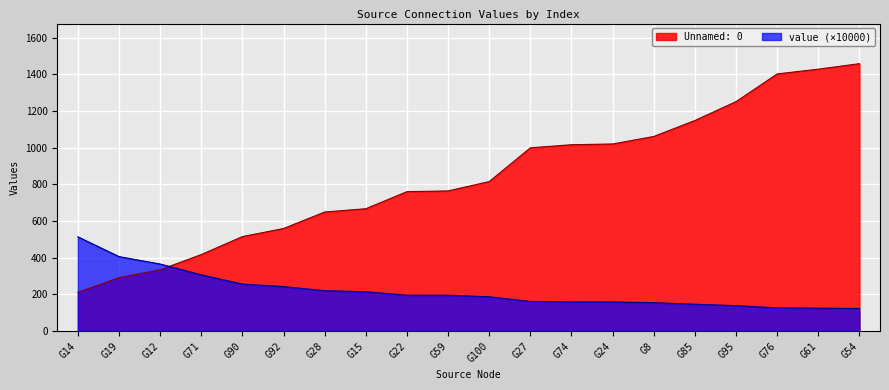

Reading left to right, extract all data points from this chart.

Unnamed: 0: G14=211.0	G19=291.0	G12=334.0	G71=417.0	G90=515.0	G92=559.0	G28=649.0	G15=667.0	G22=760.0	G59=764.0	G100=815.0	G27=999.0	G74=1016.0	G24=1020.0	G8=1061.0	G85=1148.0	G95=1251.0	G76=1402.0	G61=1428.0	G54=1458.0
value: G14=513.8	G19=405.9	G12=365.5	G71=306.3	G90=255.9	G92=242.2	G28=220.0	G15=214.2	G22=195.4	G59=195.1	G100=186.8	G27=161.2	G74=158.9	G24=158.2	G8=155.0	G85=146.1	G95=138.3	G76=126.5	G61=124.5	G54=123.1